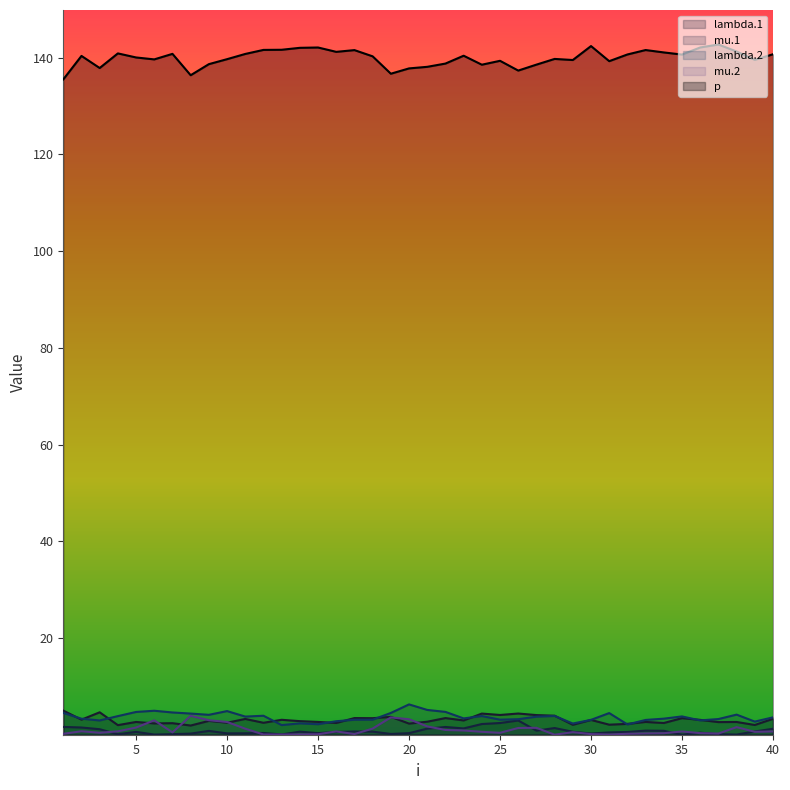

At which category is the sum across all series the highest?

10